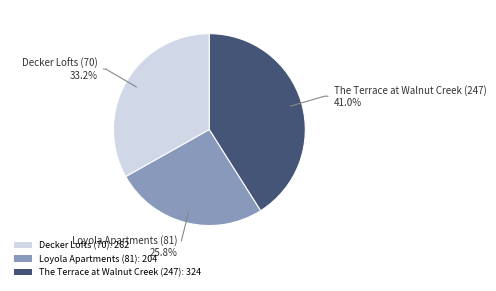

Does The Terrace at Walnut Creek (247) represent more than half of the total?

No